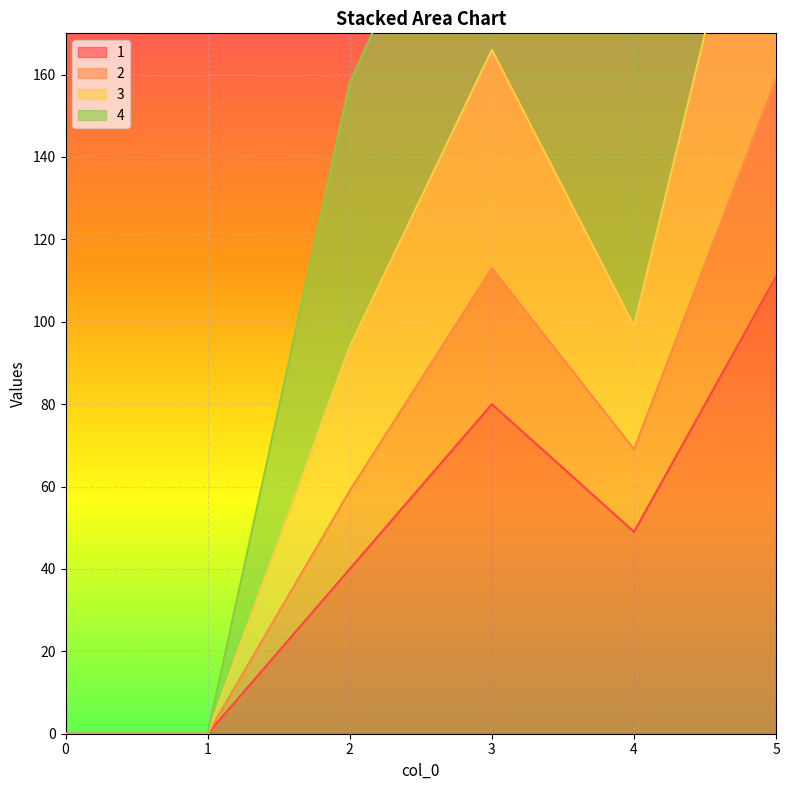

Does the chart display data point markers on the line(s)?

No